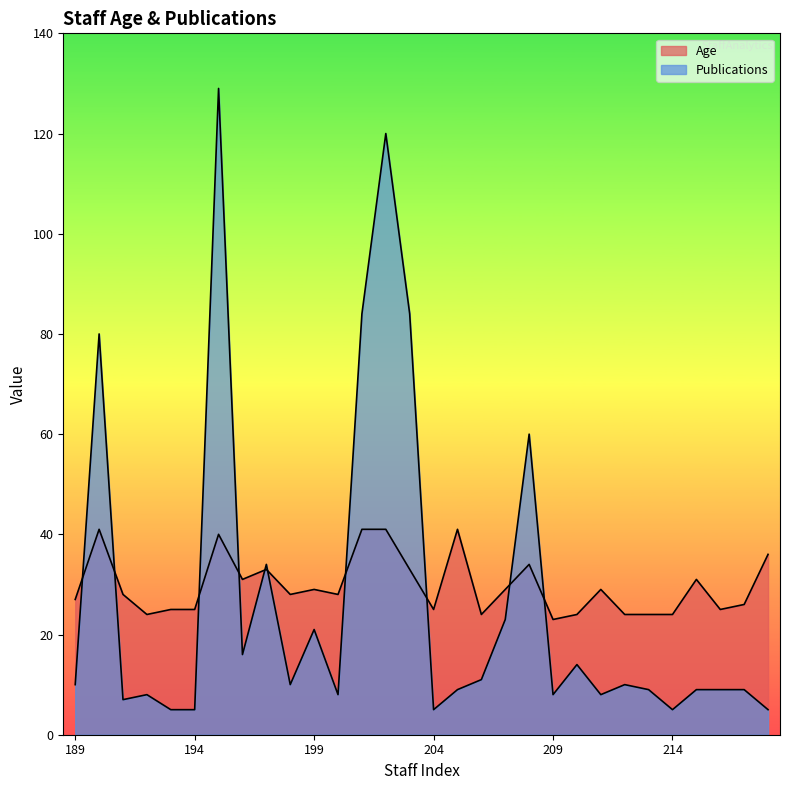

Where does the Age series first go above 28?

190